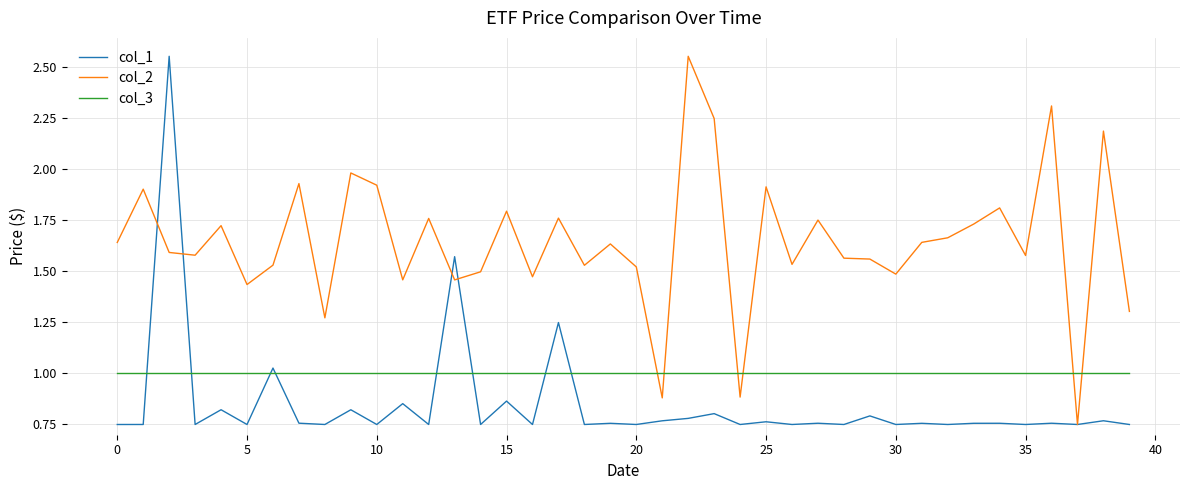

True or false: col_1 and col_2 cross at least once.

True